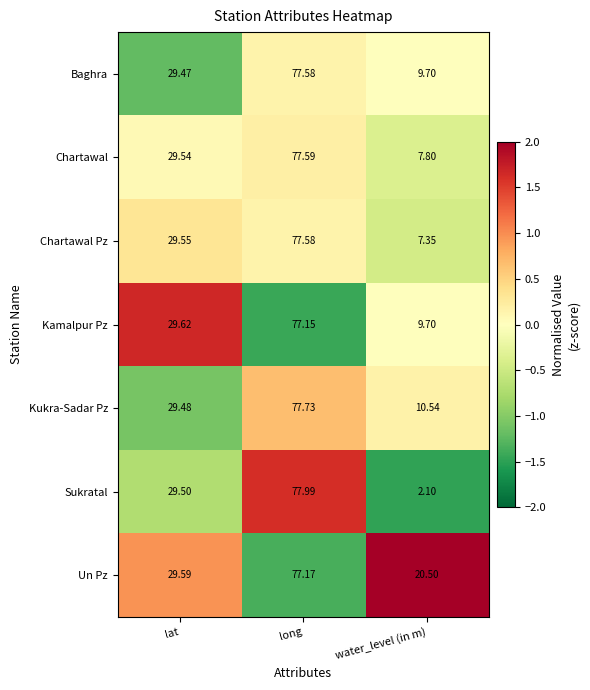

Which series changed the most between lat and long?

Sukratal